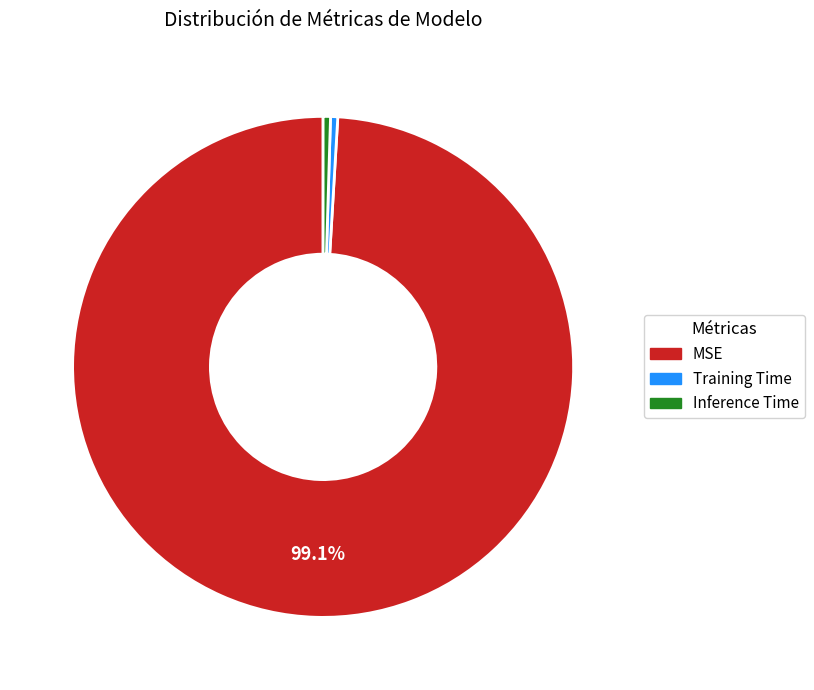

Is MSE the majority of the pie?

Yes